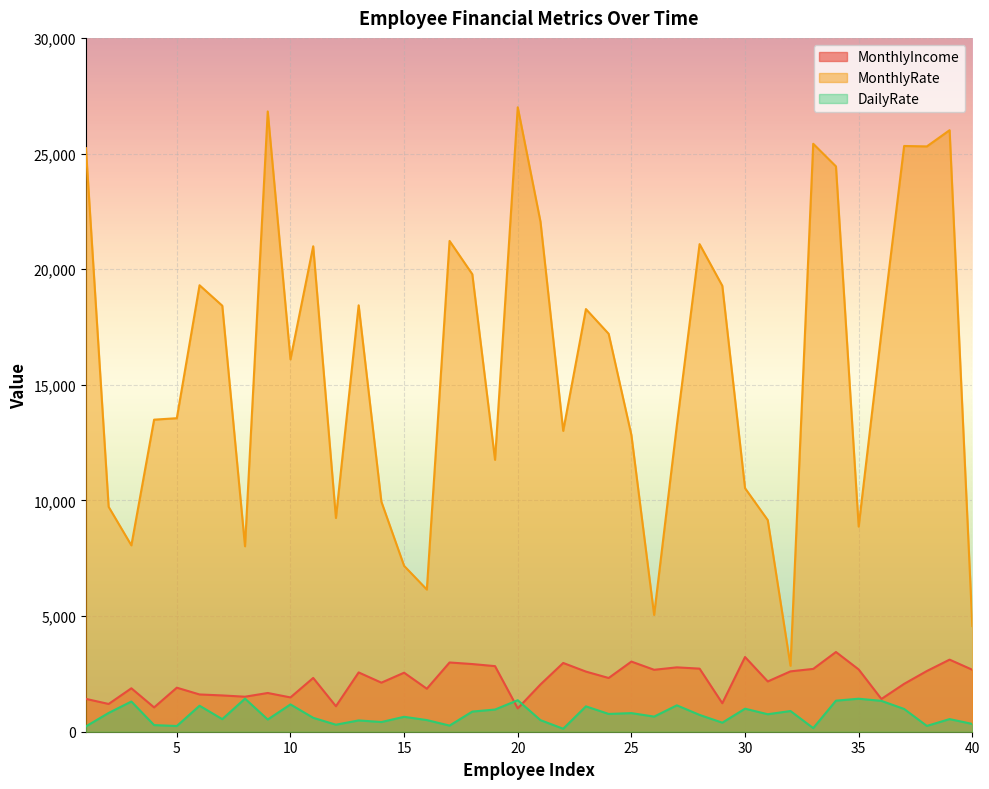

What are all the series names shown in the legend?

MonthlyIncome, MonthlyRate, DailyRate